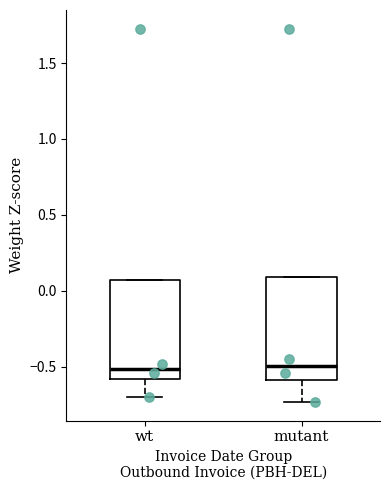

Reading left to right, transcribe this box plot: for each box, give where its median line is, the range the box spans, and where its two whiskers end, as read against the y-axis. The values are not printed on the chart, so give them approximately, as read against the axis.

wt: median -0.50, box -0.60 to 0.05, whiskers -0.70 to 0.05
mutant: median -0.50, box -0.60 to 0.10, whiskers -0.75 to 0.10